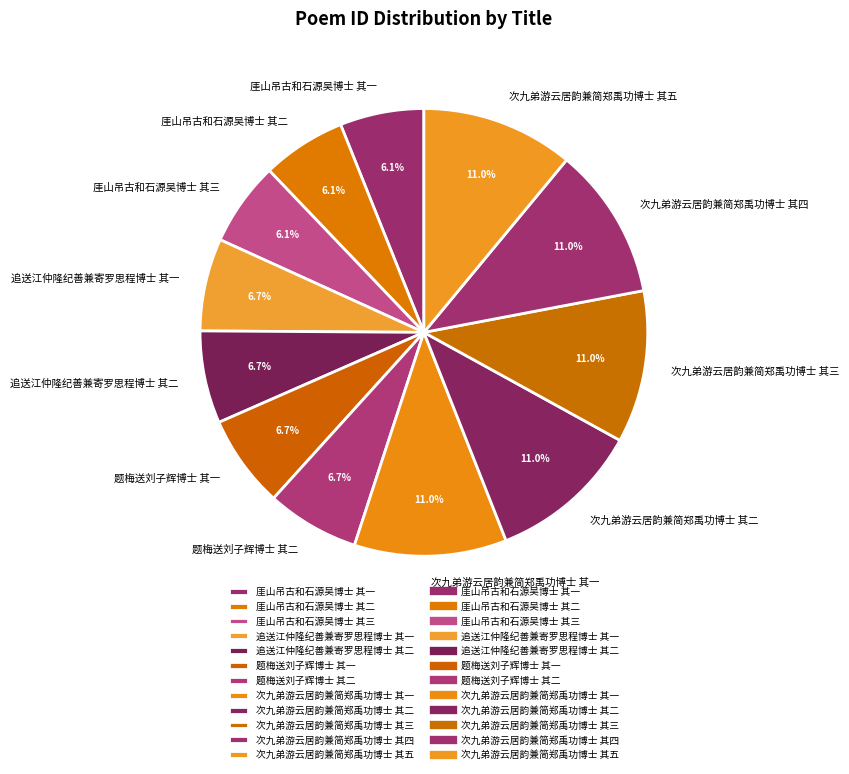

To the nearest percent, what percentage of the pie is 追送江仲隆纪善兼寄罗思程博士 其二?

7%